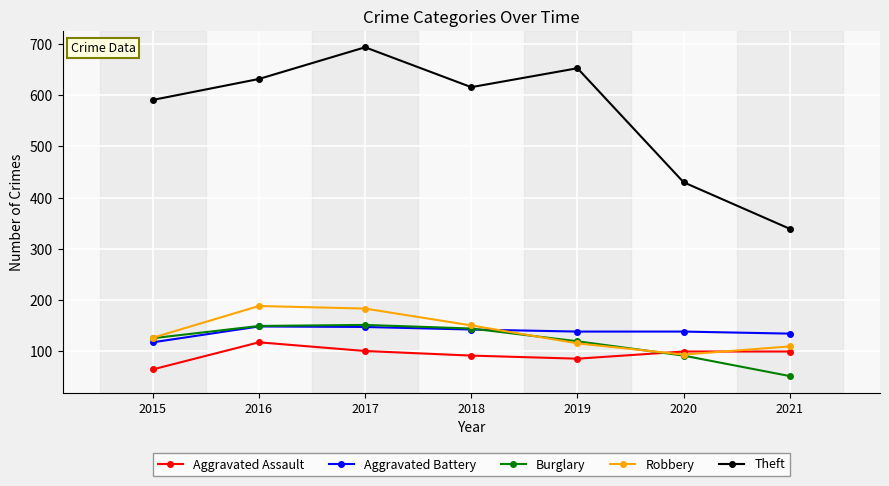

At which category does Theft reach its first local valley?

2018